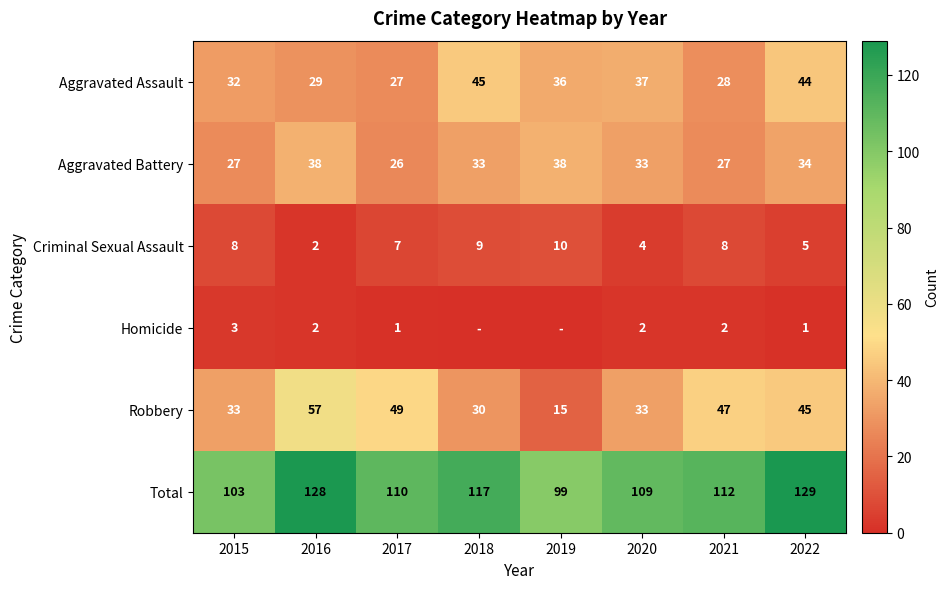

What is the sum of all Aggravated Battery values?

256